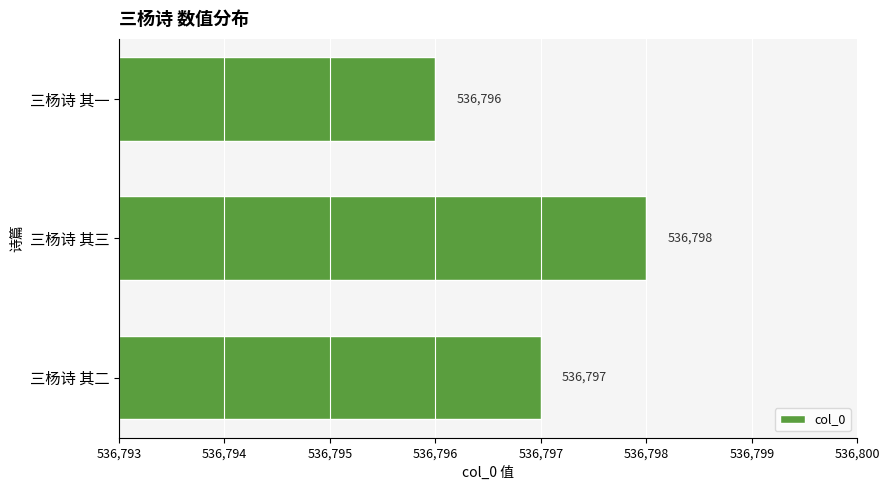

Reading bottom to top, list all the values displayed in this chart.

三杨诗 其二=536797	三杨诗 其三=536798	三杨诗 其一=536796